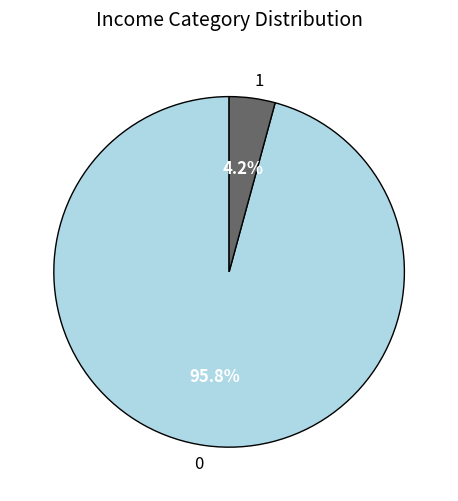

Does any single category account for the majority?

Yes